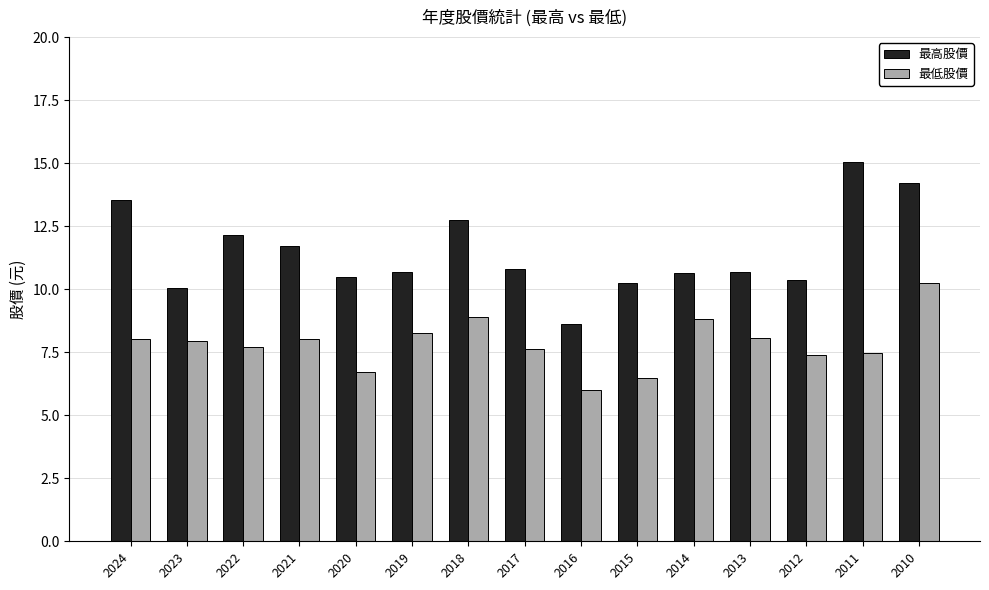

Which series has the largest range (max minus min)?

最高股價